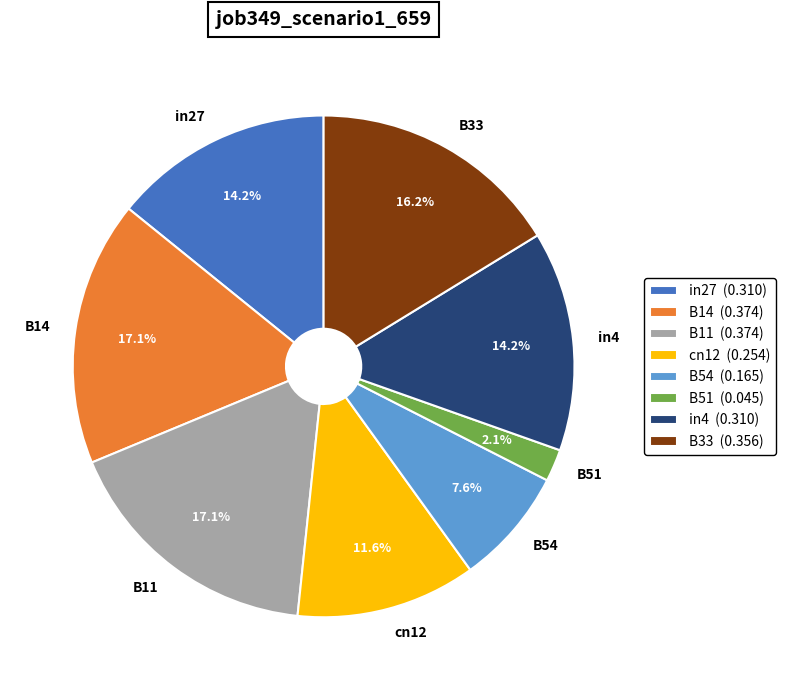

What percentage is the in4 slice, to the nearest percent?

14%